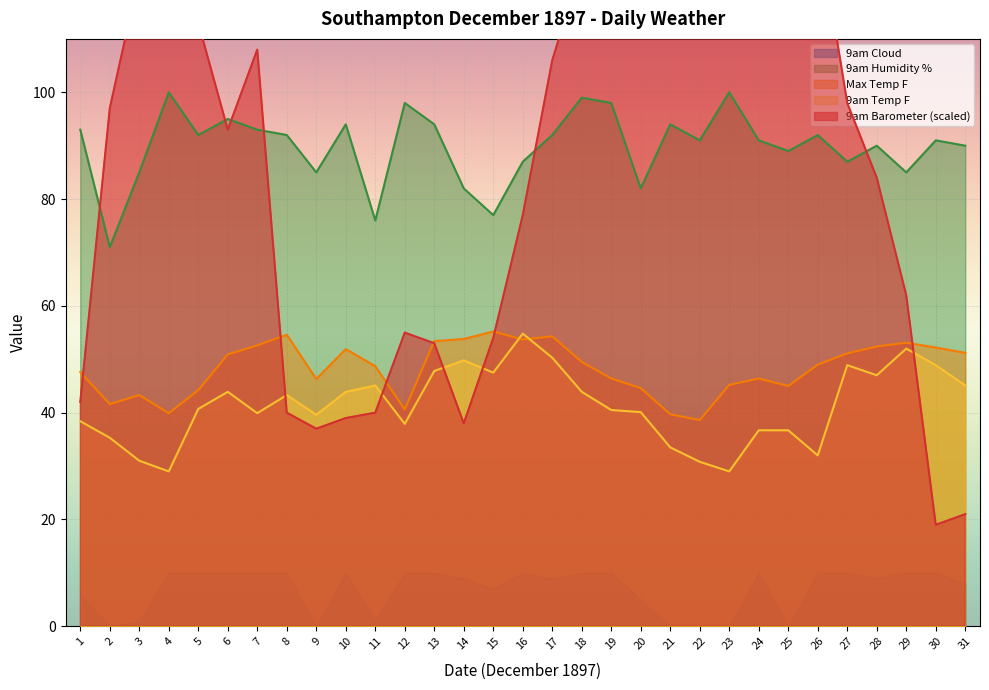

At which label does Max Temp F reach its minimum?

22